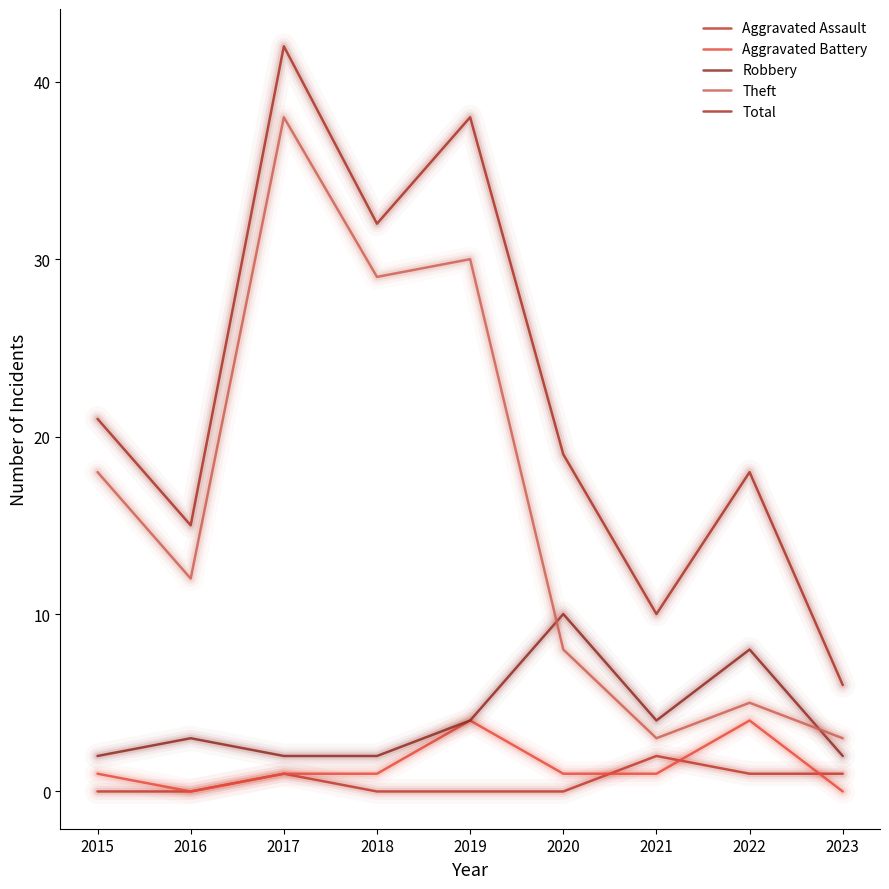

Which series changed the most between 2019 and 2022?

Theft